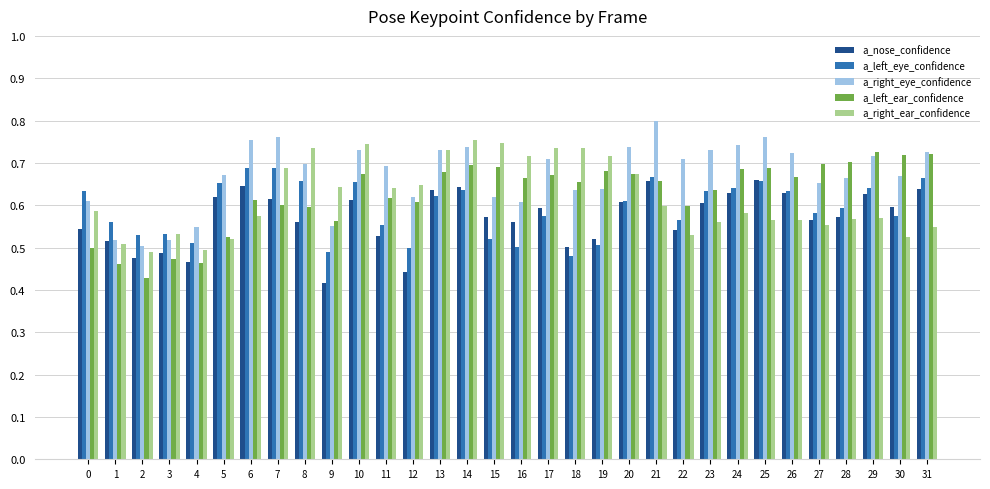

True or false: a_left_ear_confidence has a value of 0.3 at 28.

False